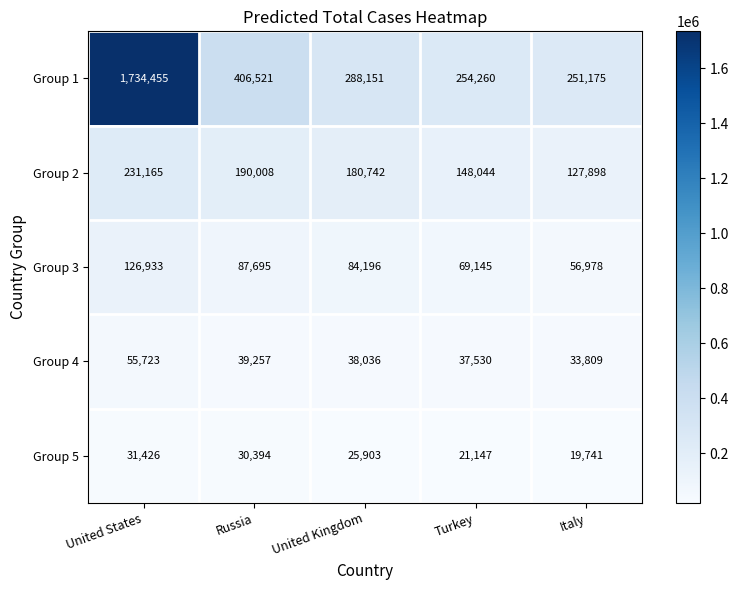

What is the difference between the second highest and second lowest values in the Group 2 series?

41964